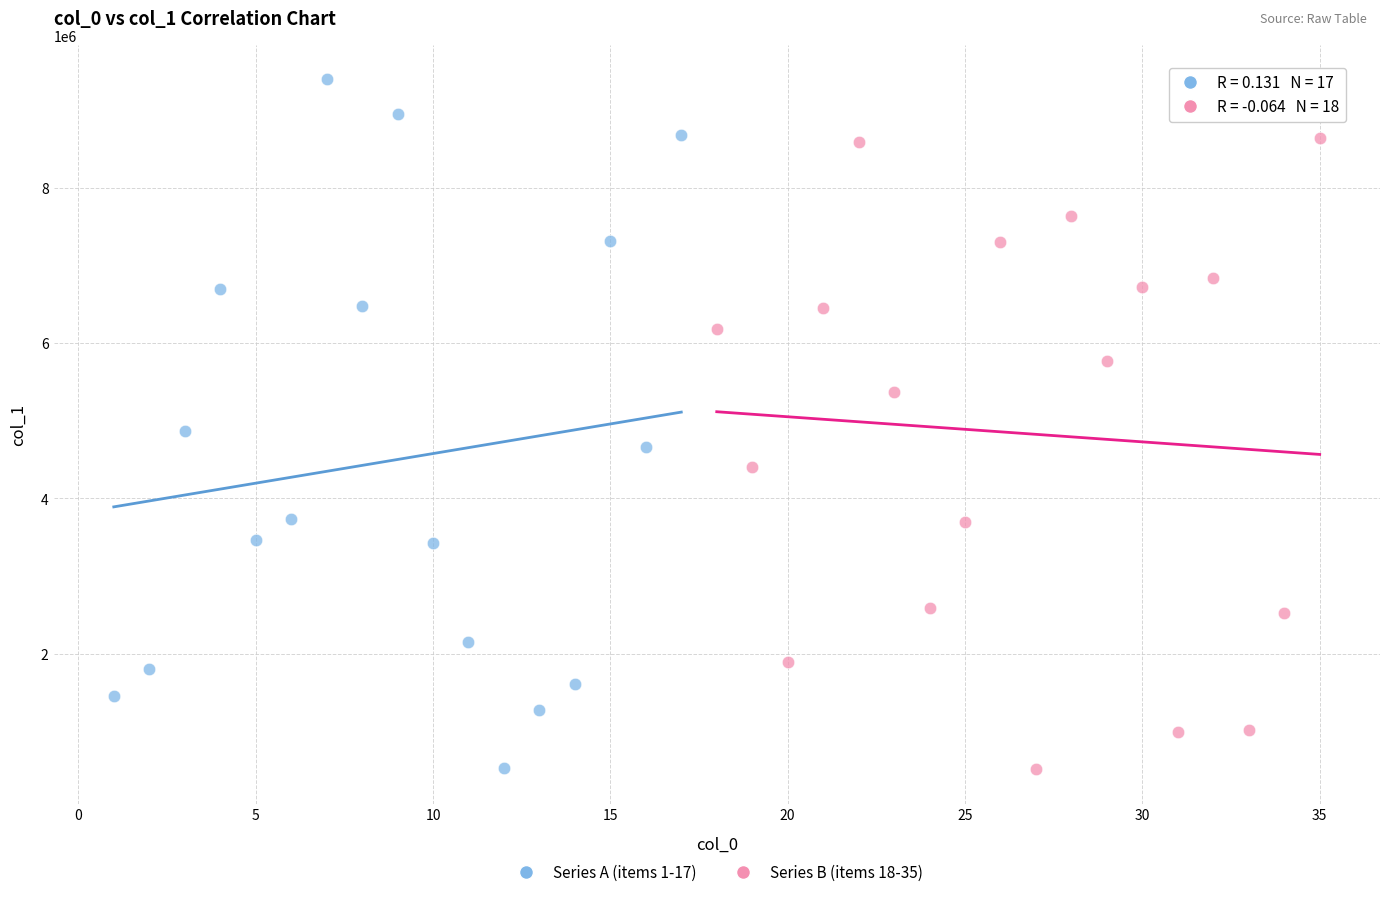

What are all the series names shown in the legend?

Series A (items 1-17), Series B (items 18-35)